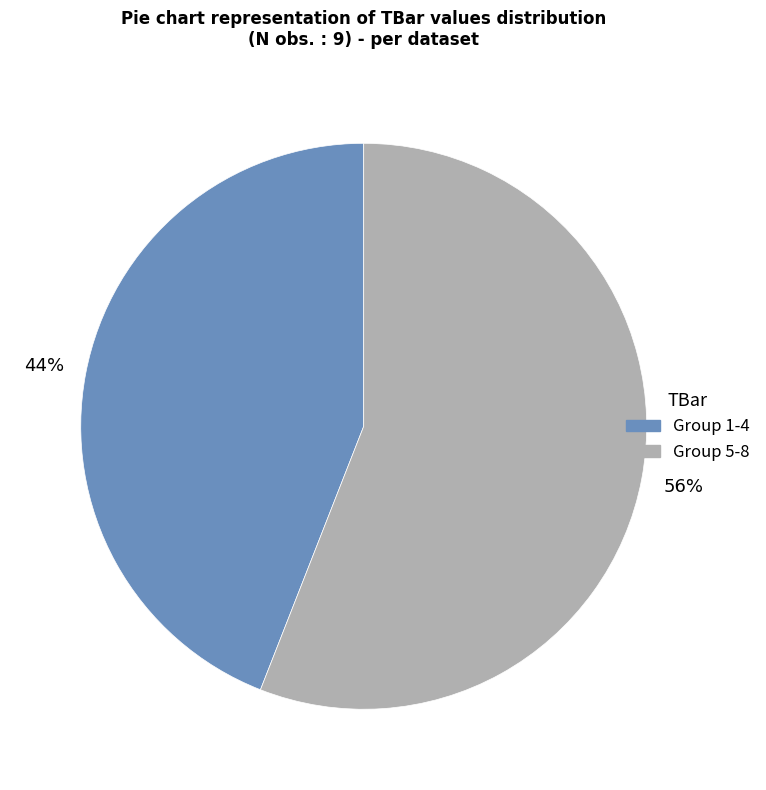

What is the ratio of the value at Group 1-4 to the value at Group 5-8?

0.8